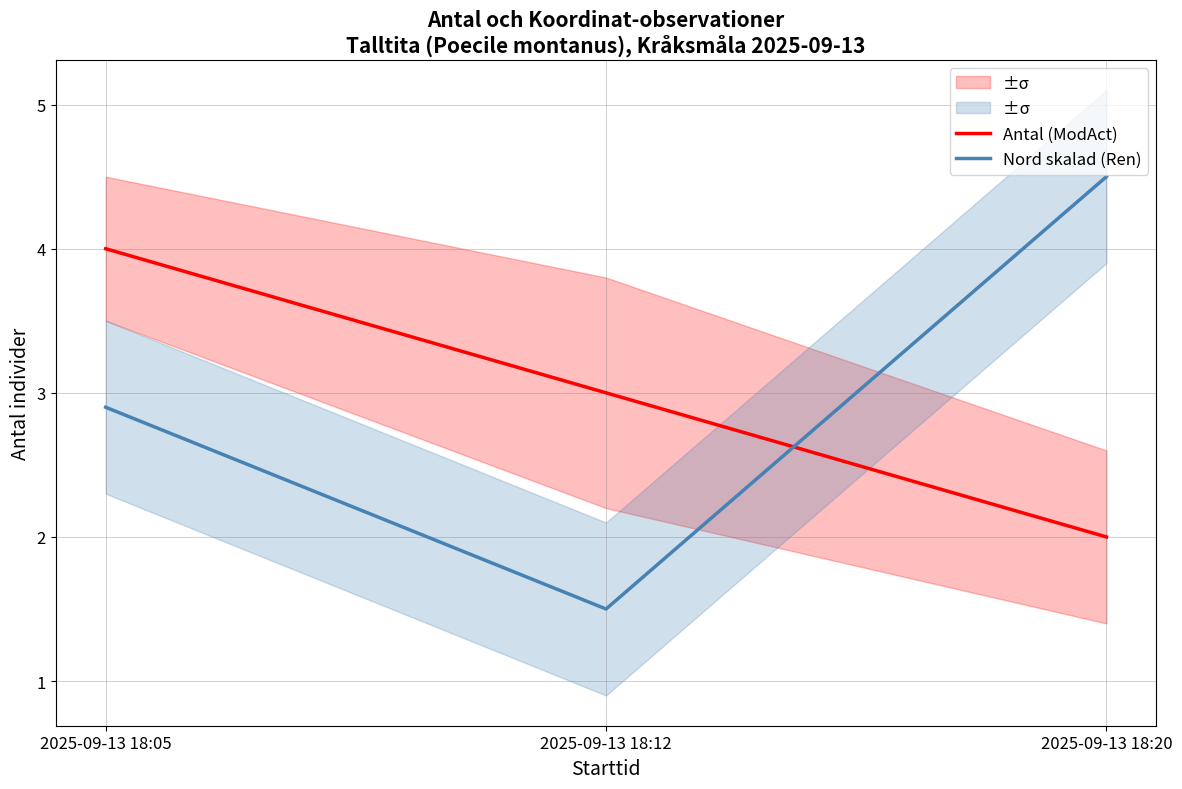

What value does the Nord skalad (Ren) series have at 2025-09-13 18:20?

4.5